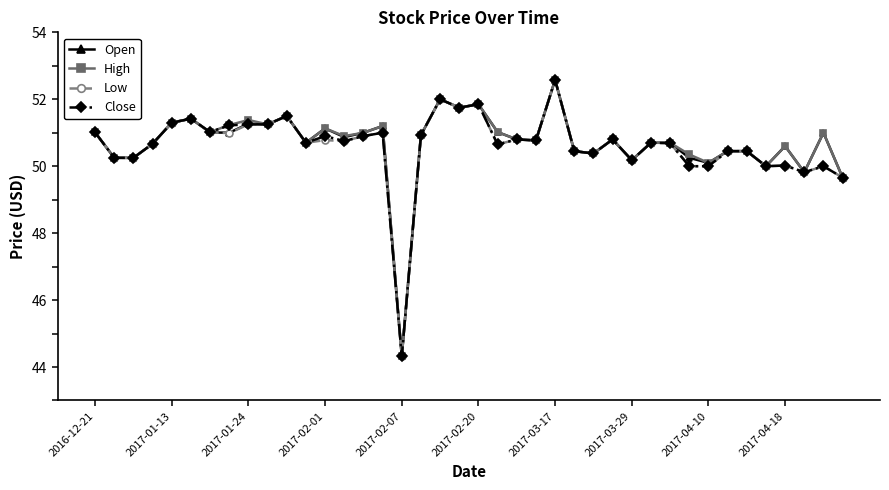

What is the value of the Close point at the 8th from the left?

51.2